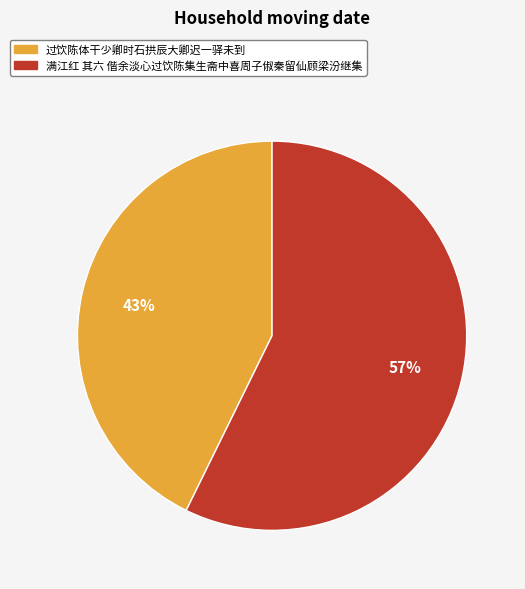

Do 满江红 其六 偕余淡心过饮陈集生斋中喜周子俶秦留仙顾梁汾继集 and 过饮陈体干少卿时石拱辰大卿迟一驿未到 together represent more than half of the pie?

Yes